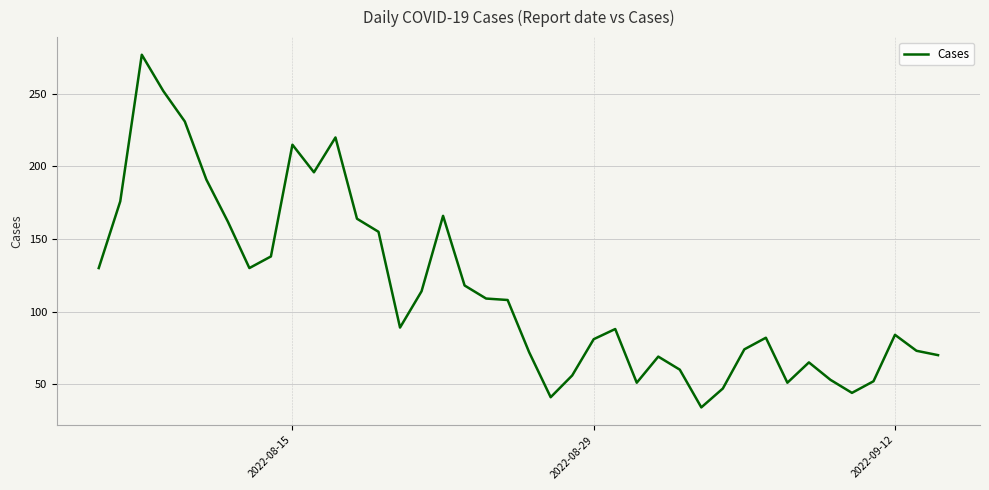

What is the maximum value shown in the chart?

277